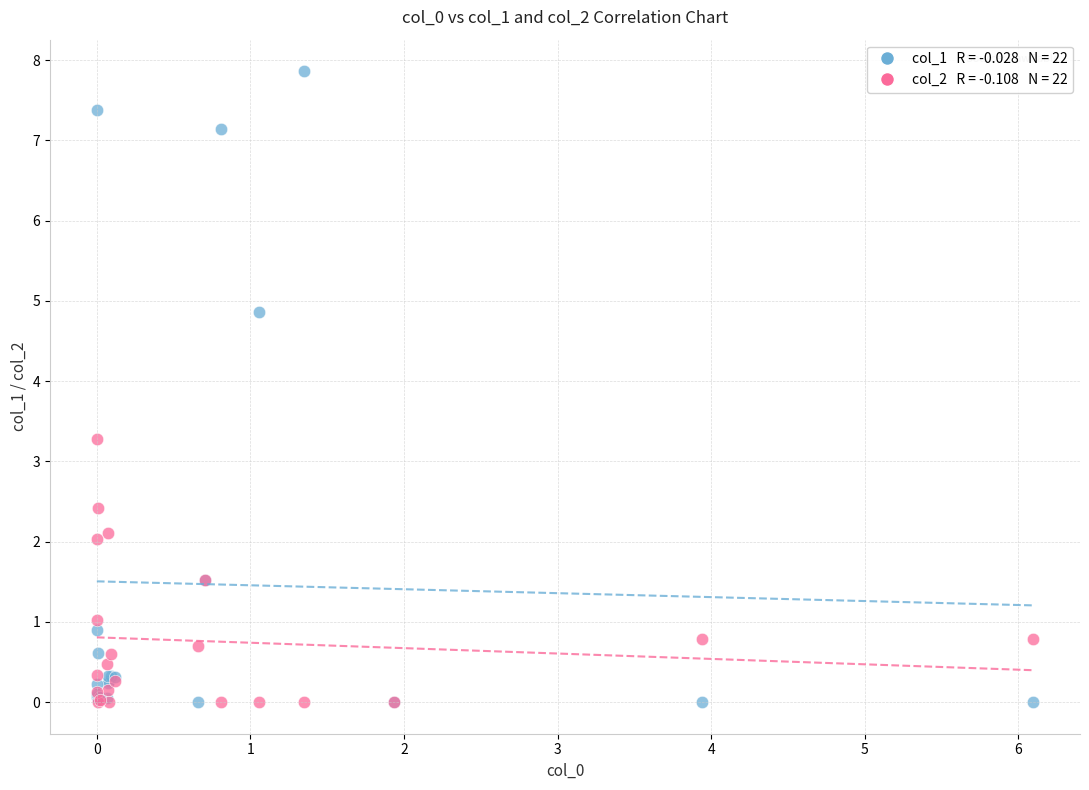

Across all series, what Y value is closest to 3?

3.3